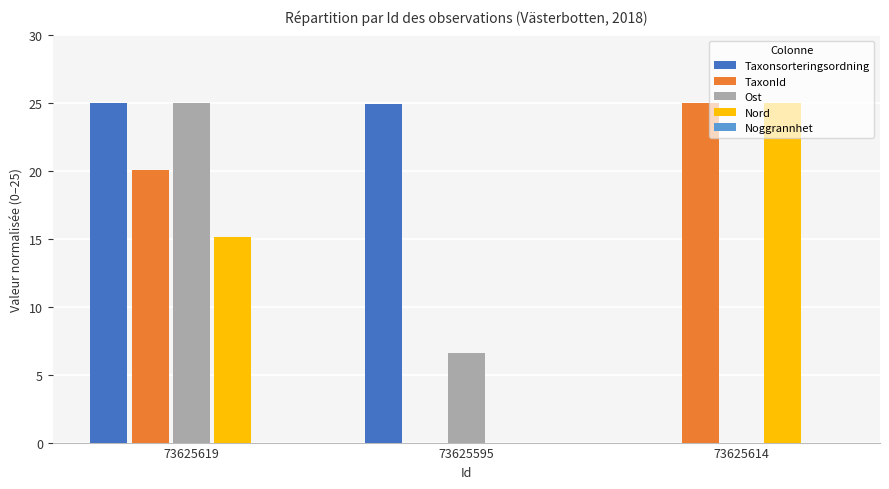

What is the sum of all TaxonId values?

45.1